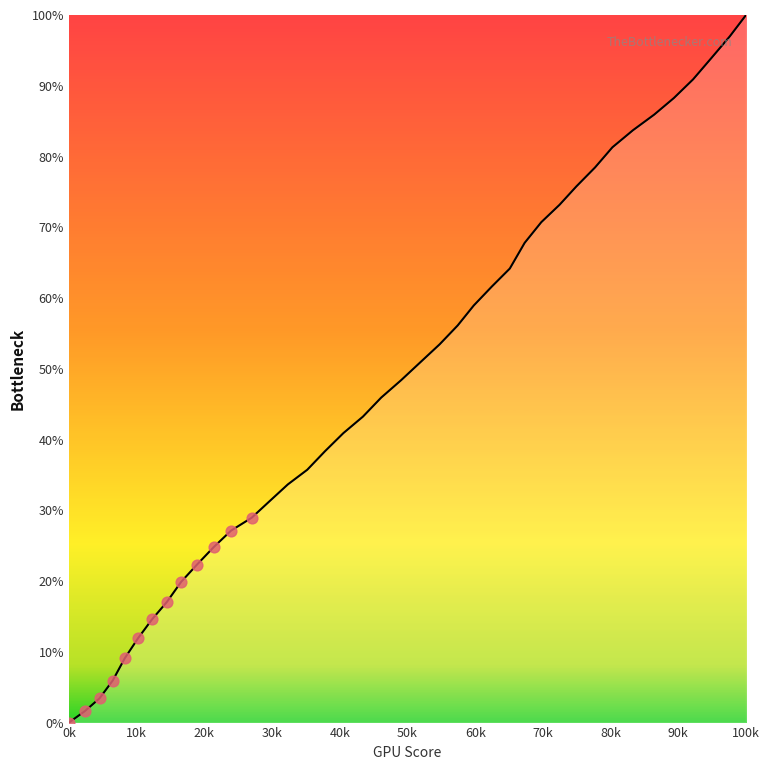

What is the greatest value displayed?

100.0